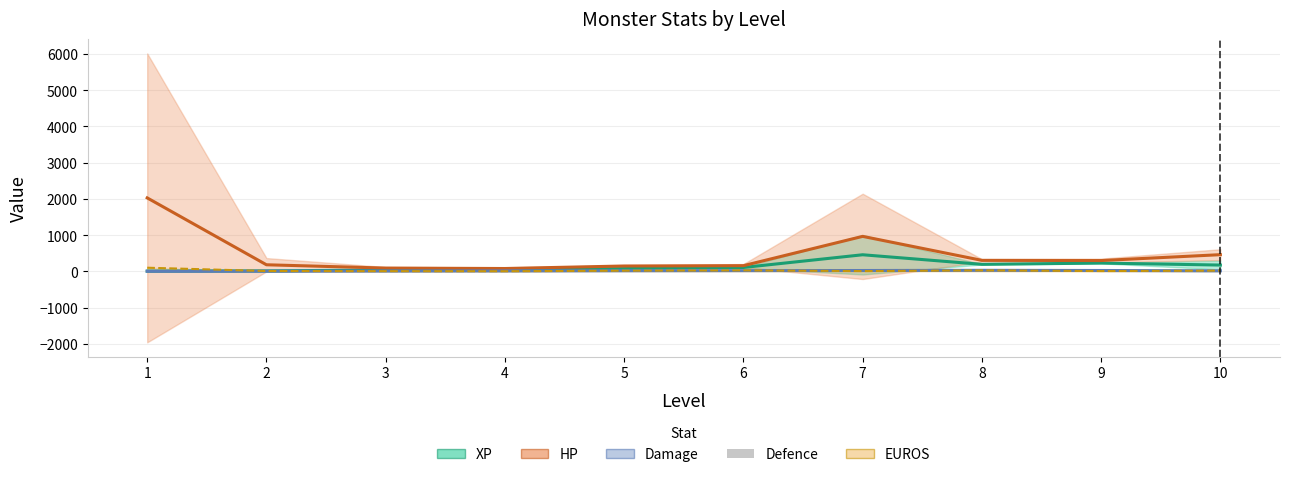

Which series has the largest total across all categories?

HP (mean)